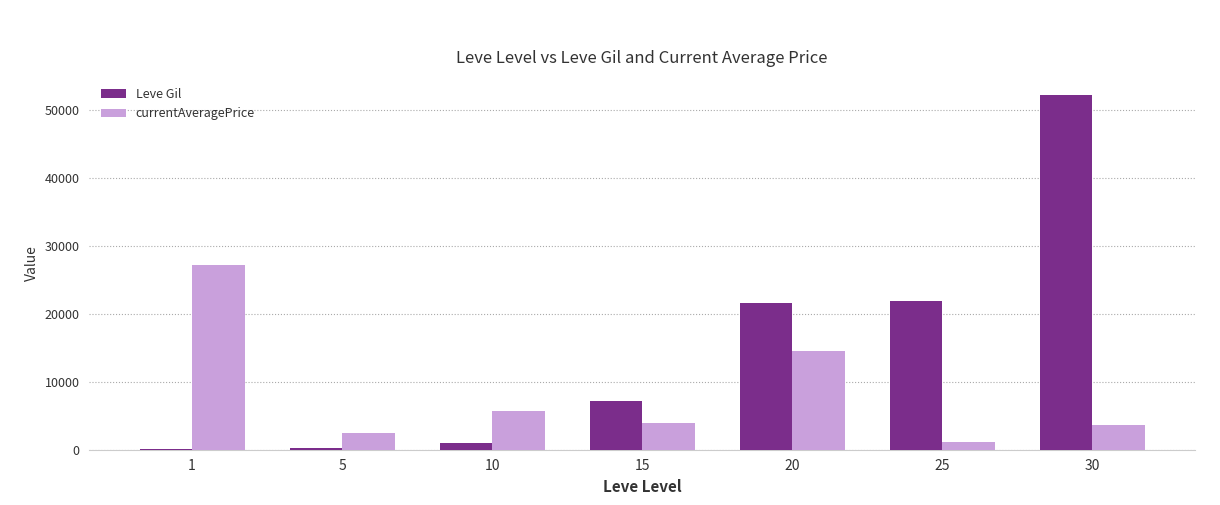

Between 15 and 20, which series saw the biggest shift?

Leve Gil